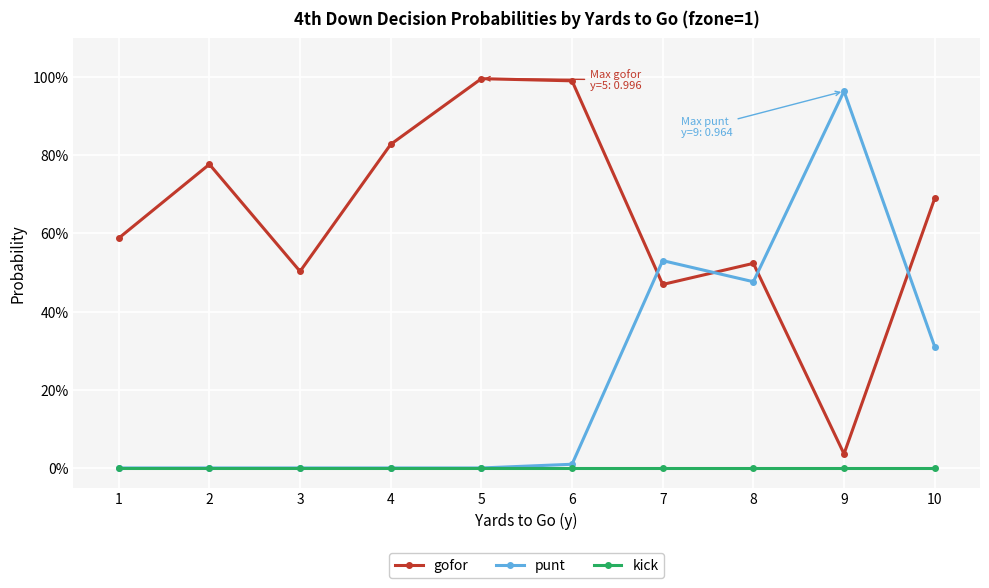

Where is the first local minimum for gofor?

3